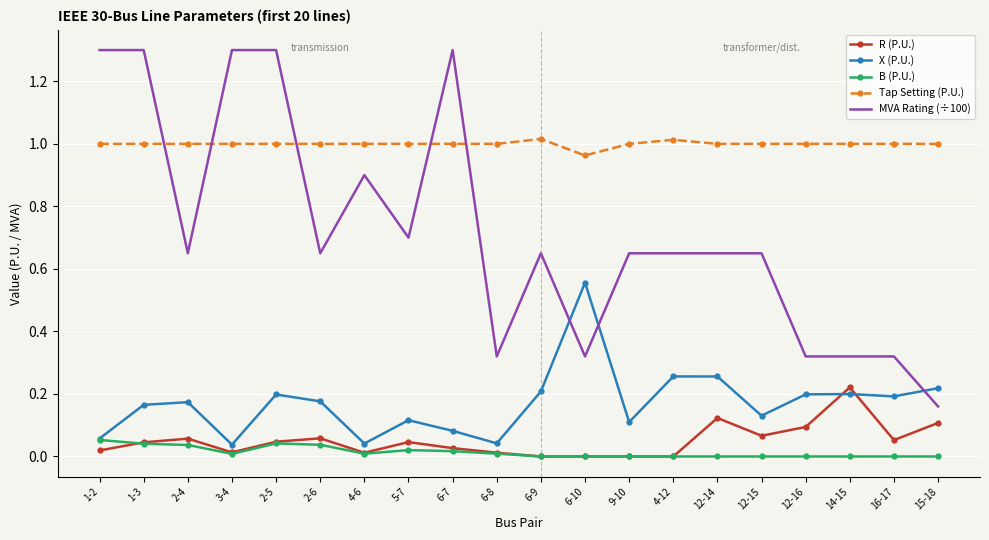

What are all the series names shown in the legend?

R (P.U.), X (P.U.), B (P.U.), Tap Setting (P.U.), MVA Rating (÷100)